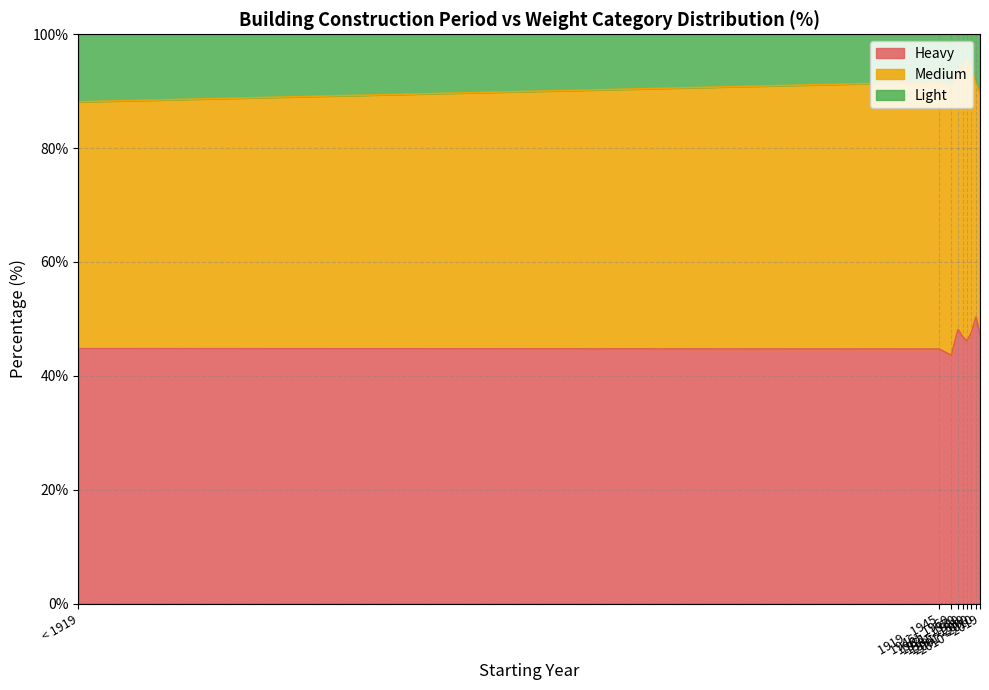

What is the lowest value of the Heavy series?

43.6